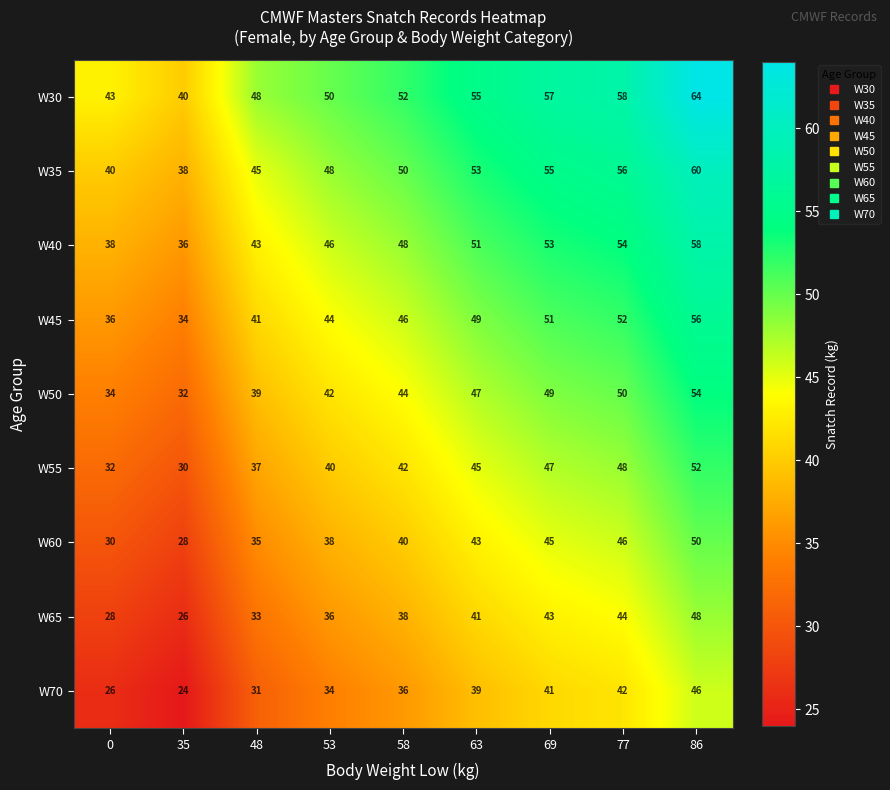

Where is W55 nearest to the value 41?

53